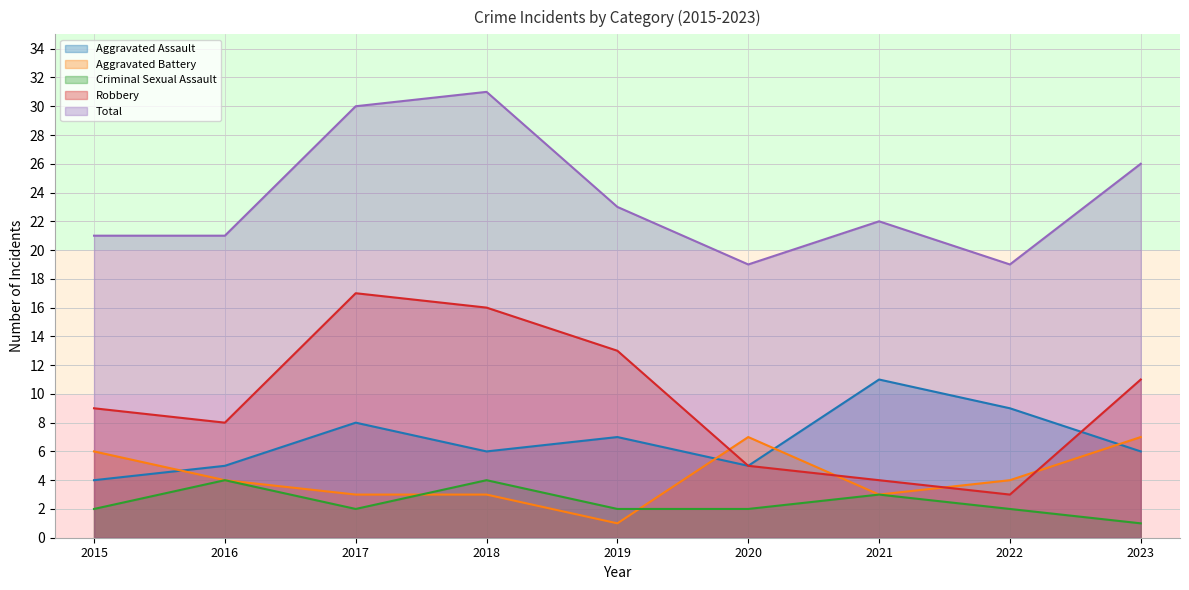

Which series has the largest total across all categories?

Total